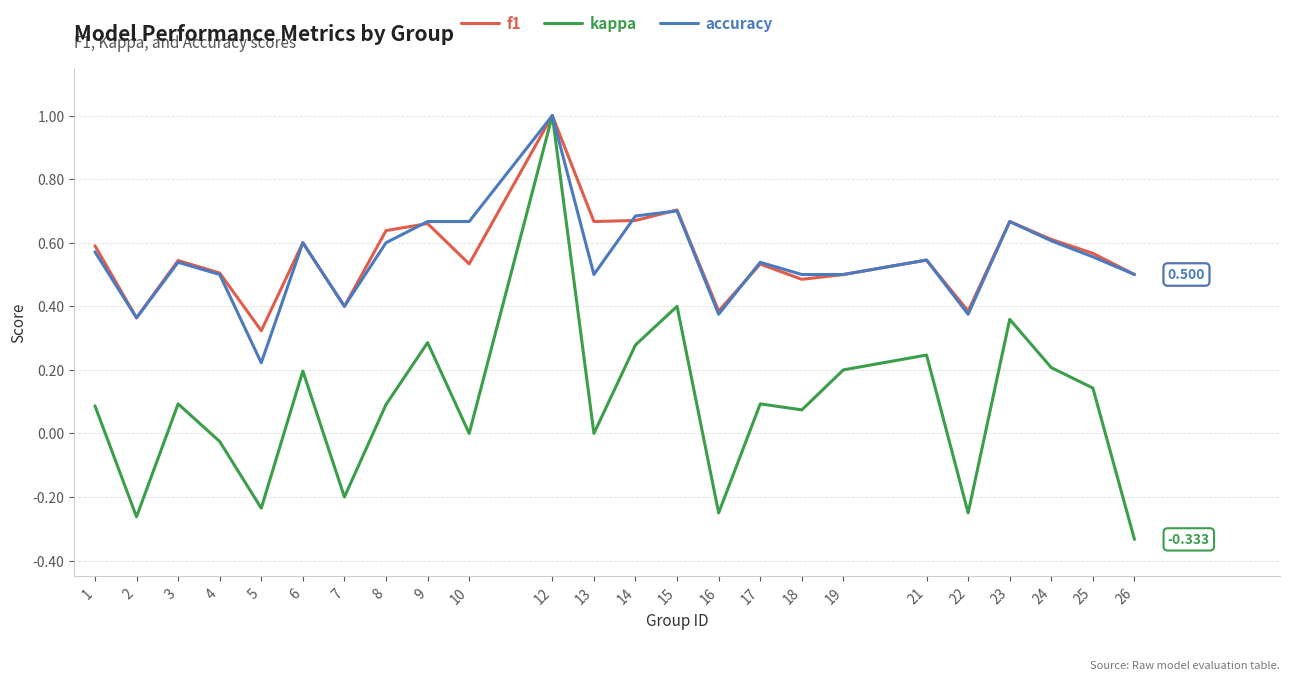

Which series has the largest range (max minus min)?

kappa